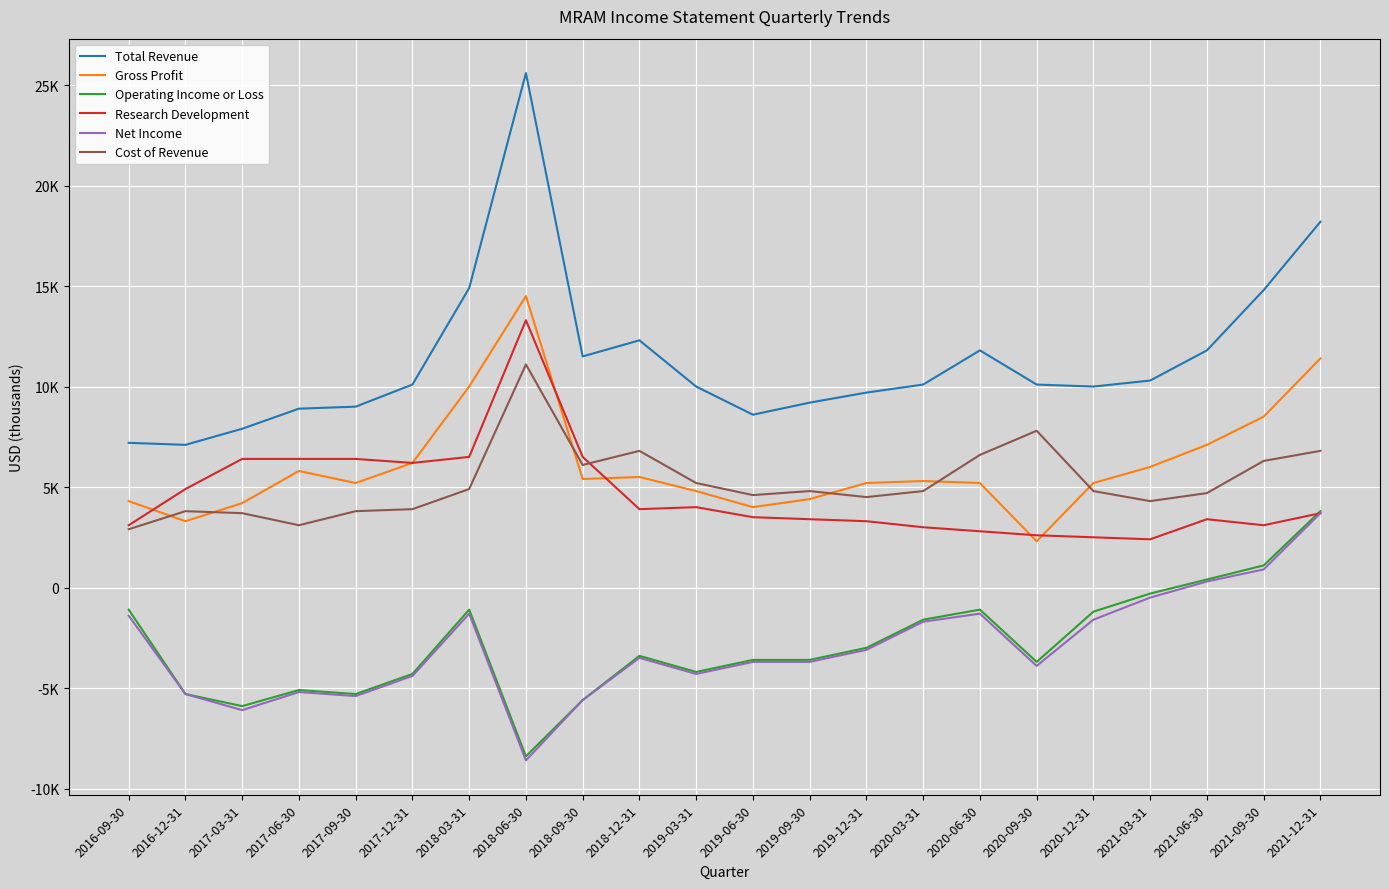

Which label corresponds to the smallest value in the chart?

2018-06-30